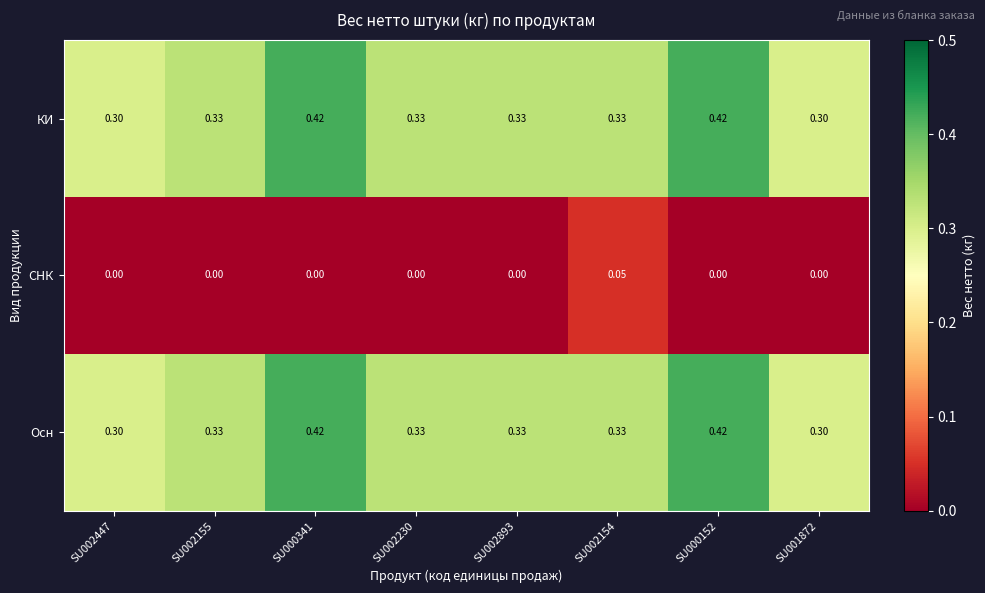

Is the value of Осн at SU002154 greater than the value of КИ at SU002447?

Yes